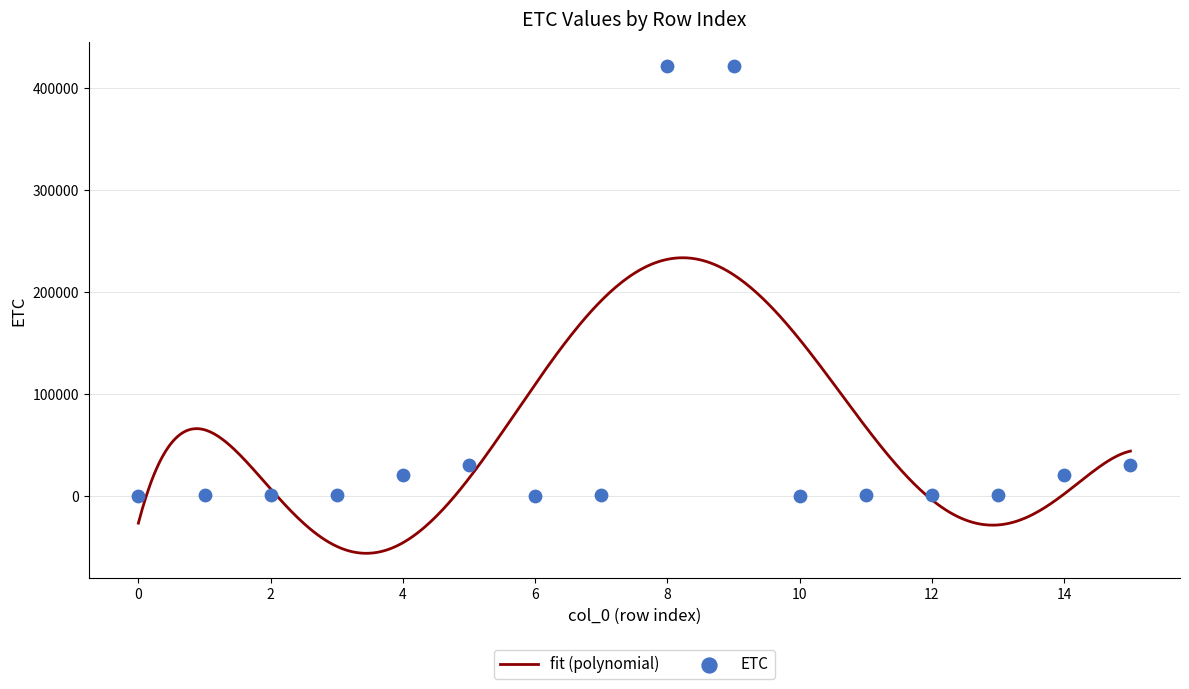

What is the ratio of the value at 5 to the value at 0?

191.2